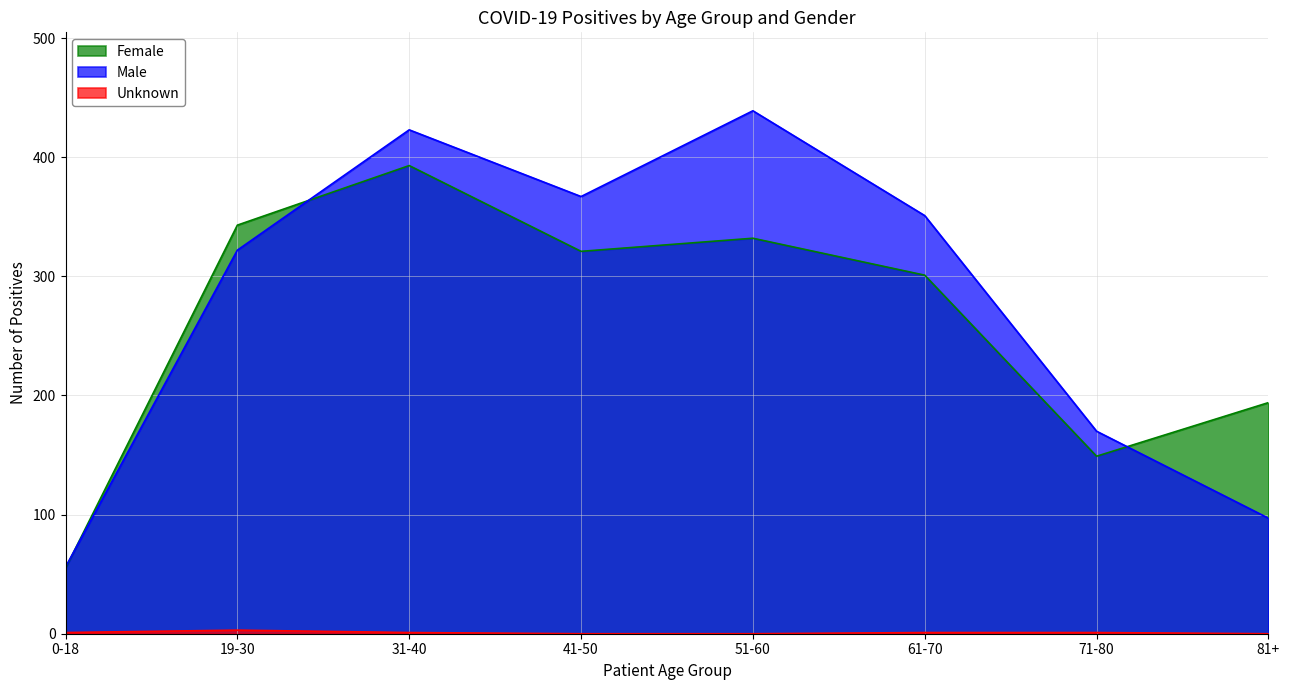

What is the label of the 4th point from the left?

41-50